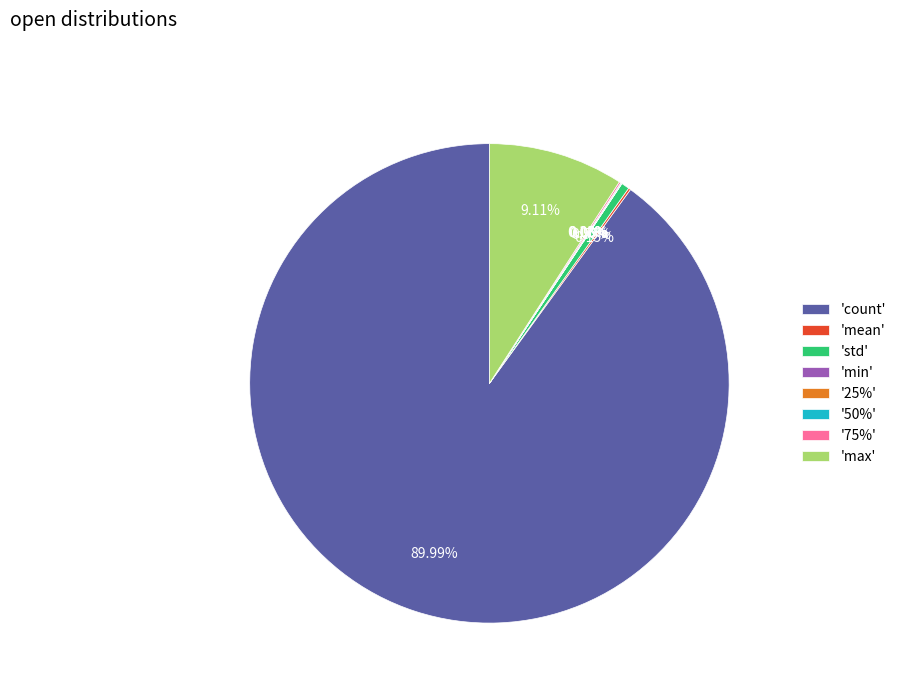

What is the largest slice in the pie chart?

'count'